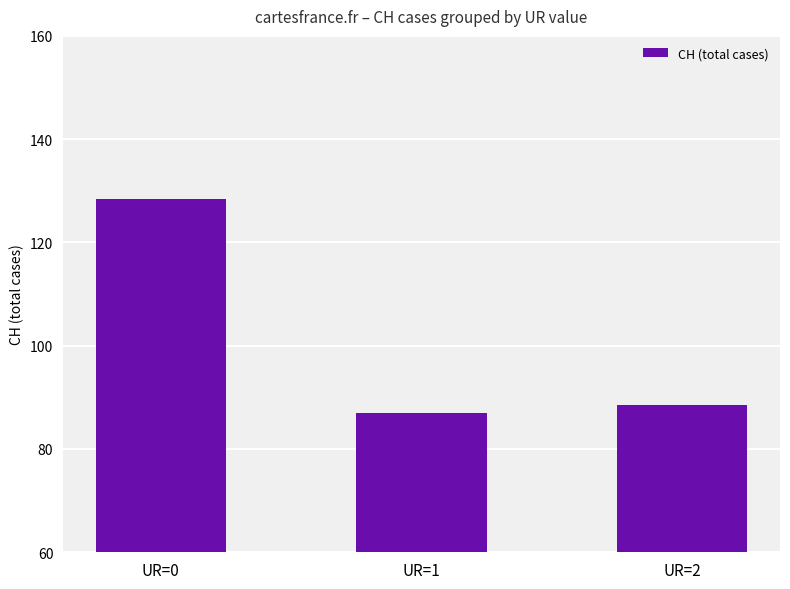

Reading left to right, list all the values displayed in this chart.

UR=0=128.5	UR=1=87.0	UR=2=88.5